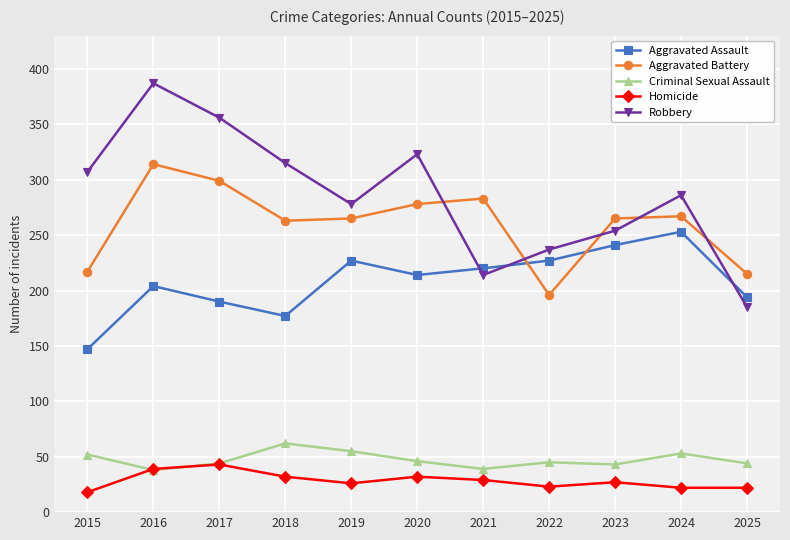

Between which two adjacent categories do Aggravated Assault and Aggravated Battery first intersect?

2021 and 2022